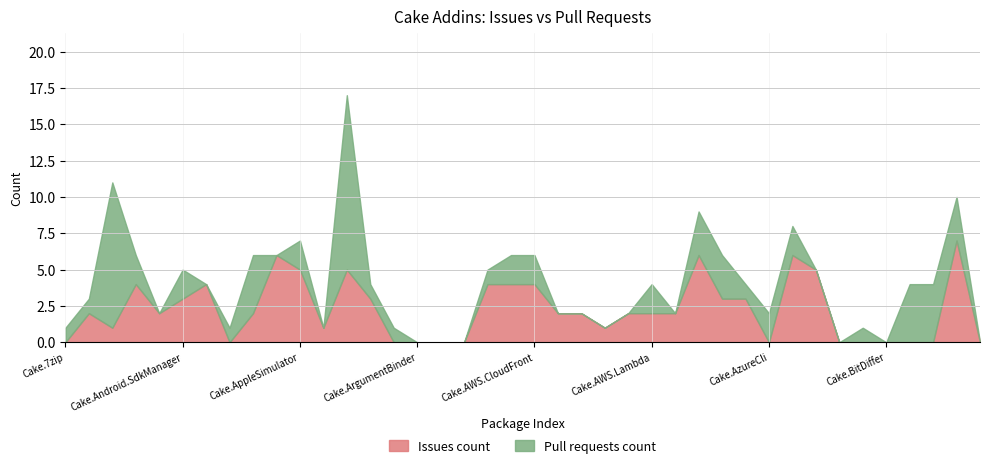

True or false: Pull requests count and Issues count cross at least once.

True